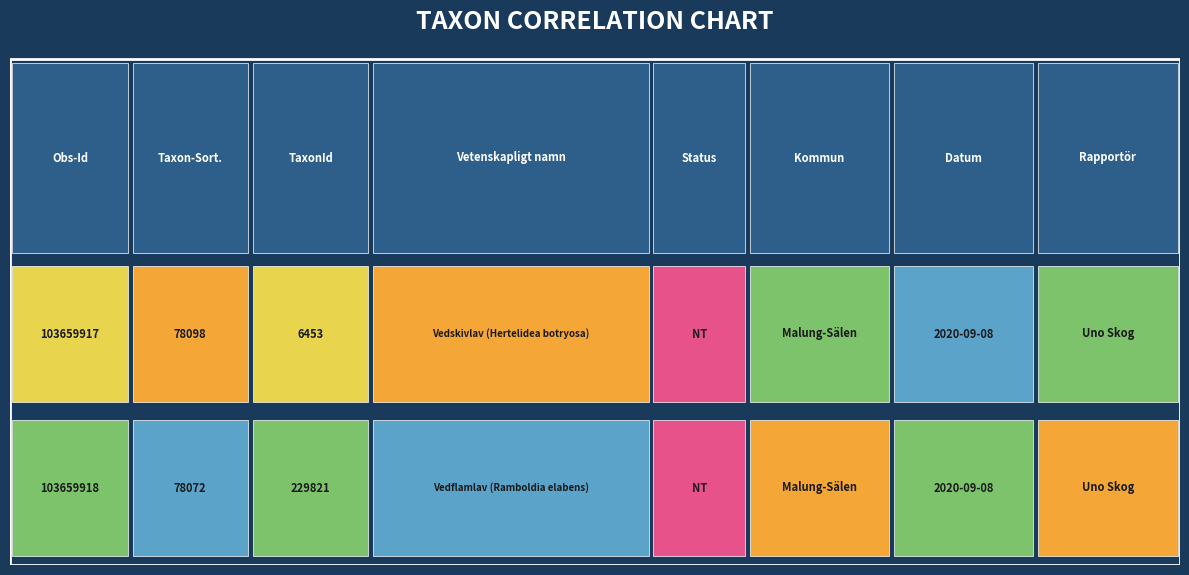

True or false: 103659917 has a value of 44873 at 0.

False